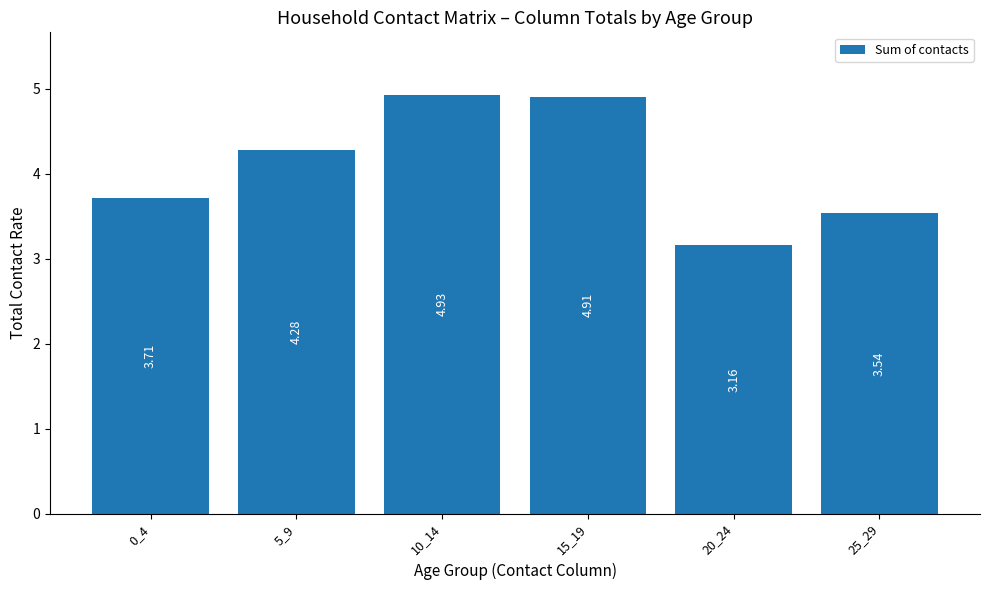

What is the change in value from 0_4 to 5_9?

+0.6